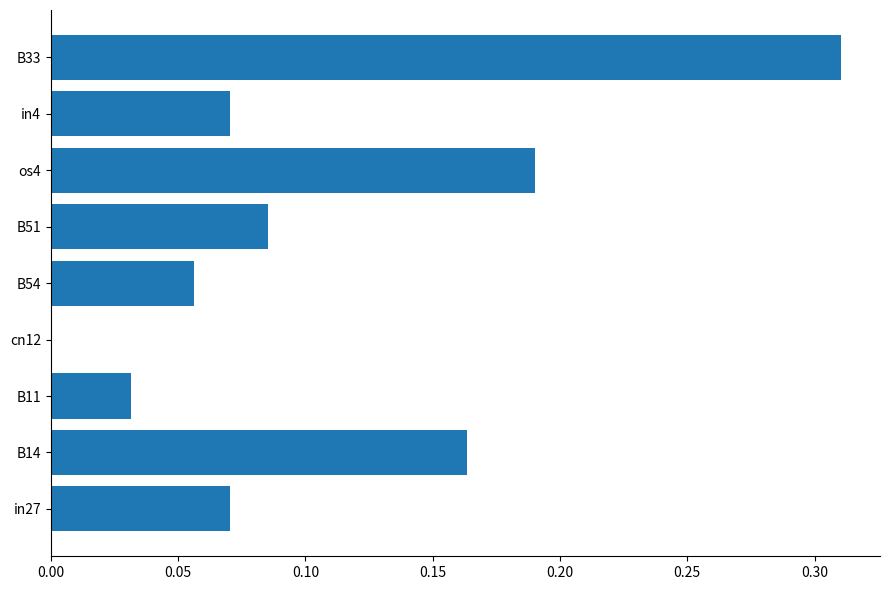

How many positive values are there?

8